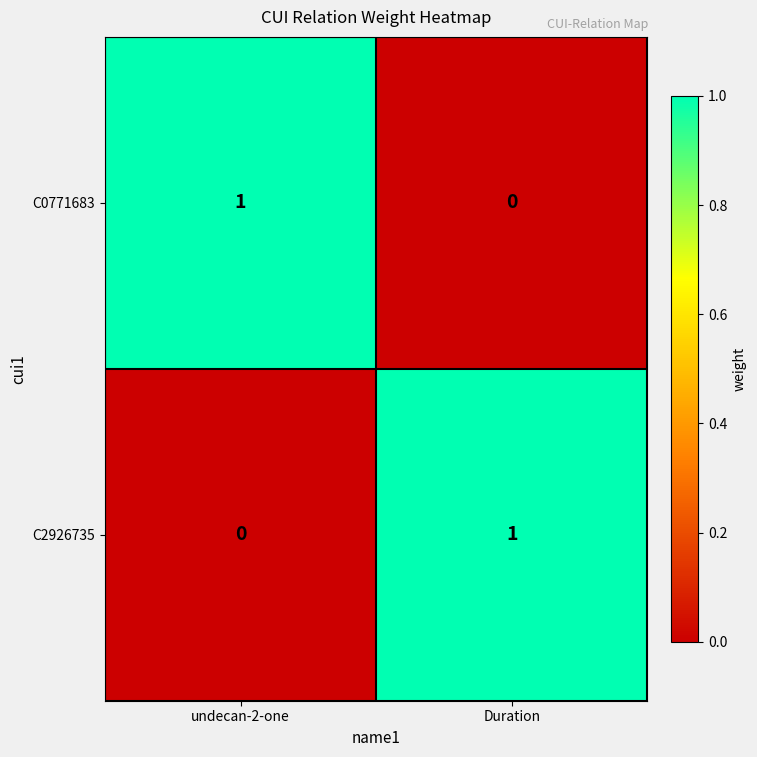

At which label does C0771683 reach its minimum?

Duration